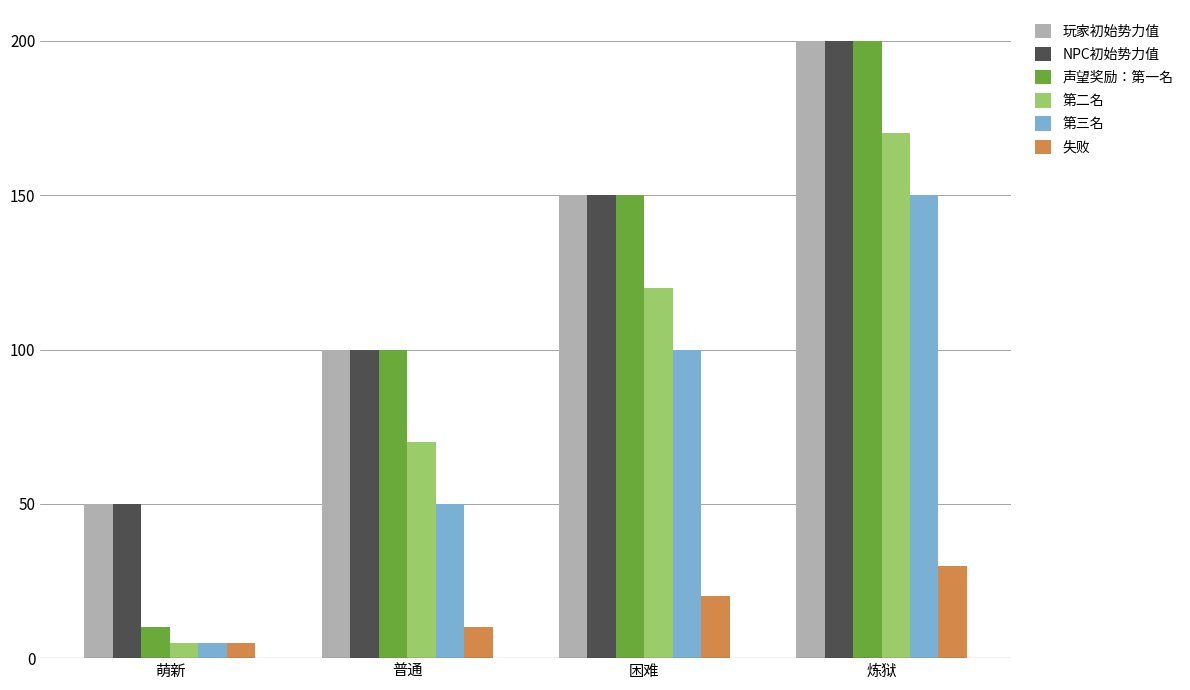

What is the difference between the highest and lowest values at 萌新?

45